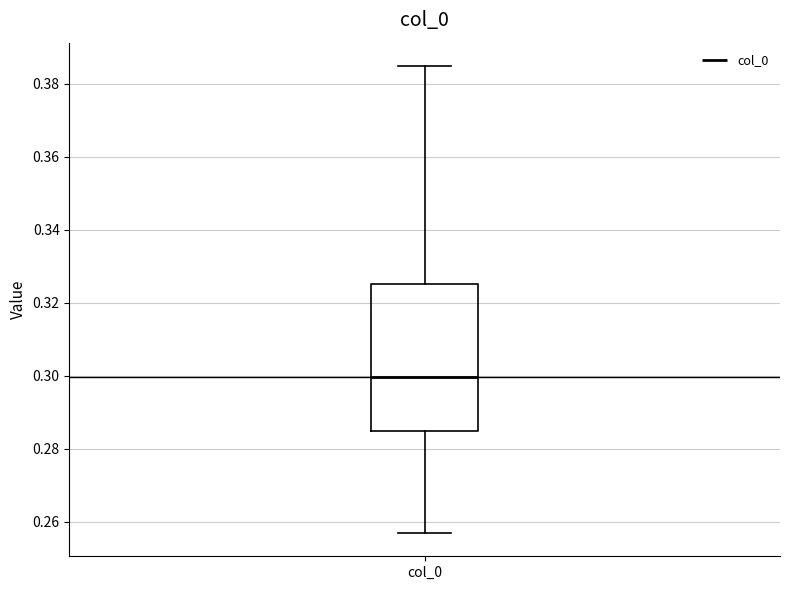

Read this box plot against the y-axis: the position of the median line, the range covered by the box, and the ends of both whiskers. The values are not printed on the chart, so give them approximately, as read against the axis.

median 0.300, box 0.284 to 0.326, whiskers 0.256 to 0.384